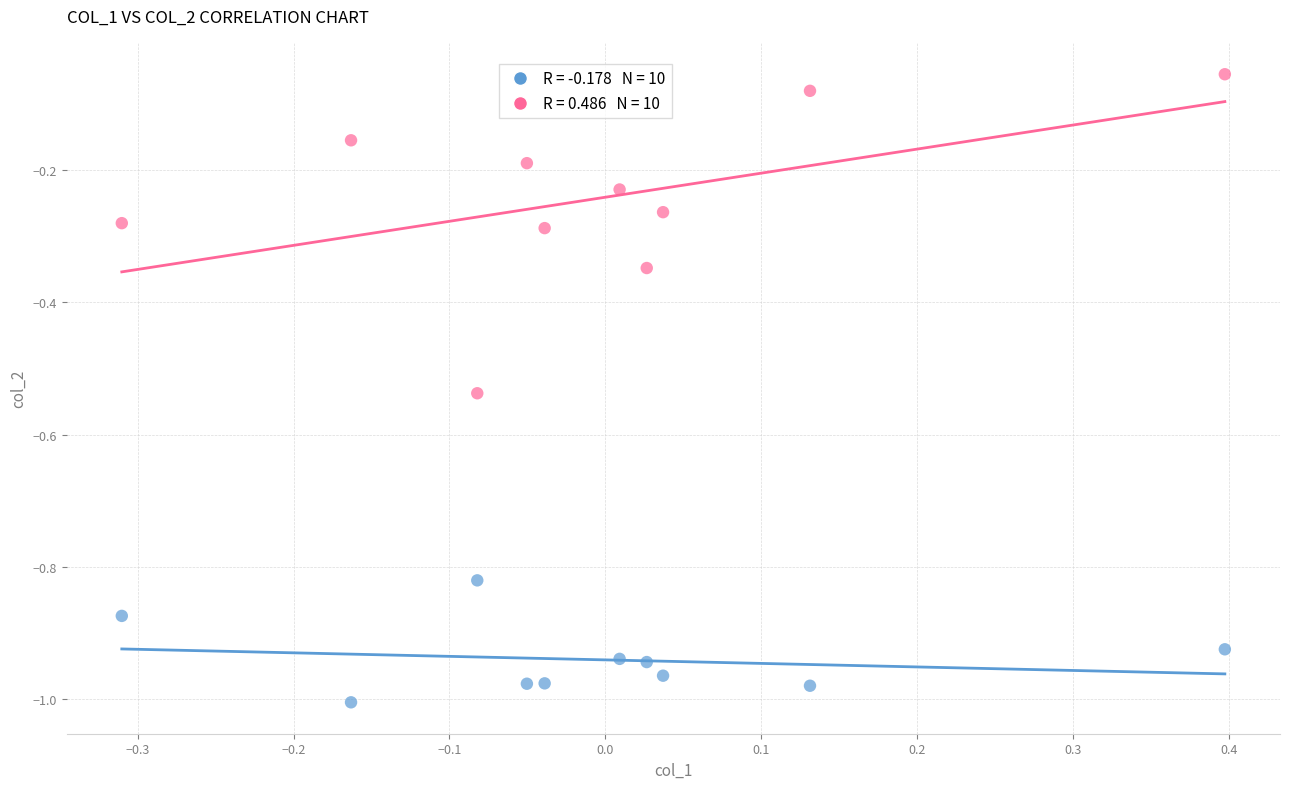

Across all data points, what is the range of X values (max minus min)?

0.7